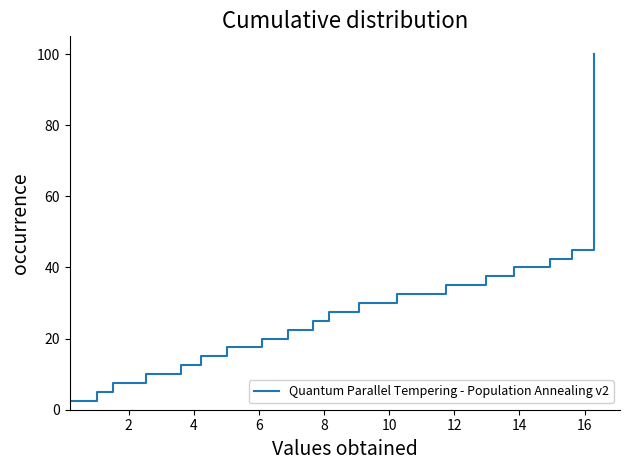

What is the sum of all values?

2050.0